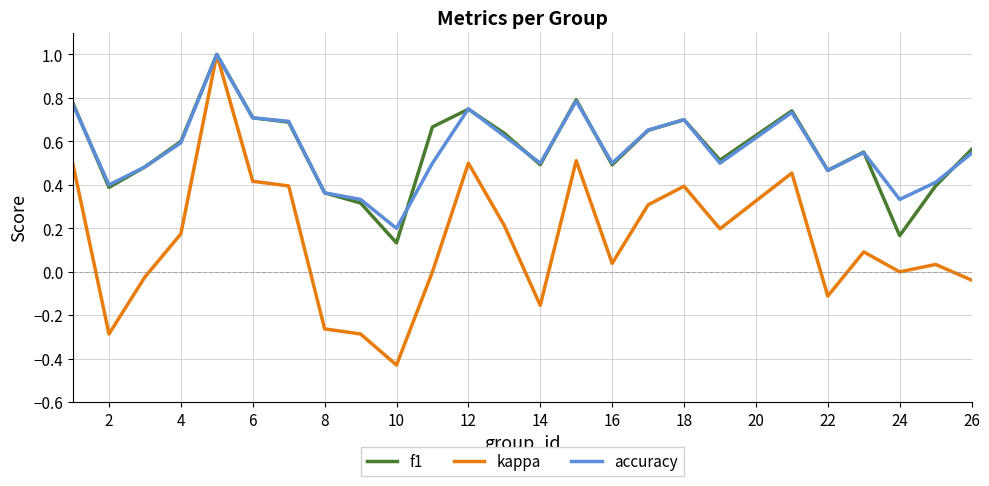

After their last crossing, which series has the higher values: accuracy or f1?

f1